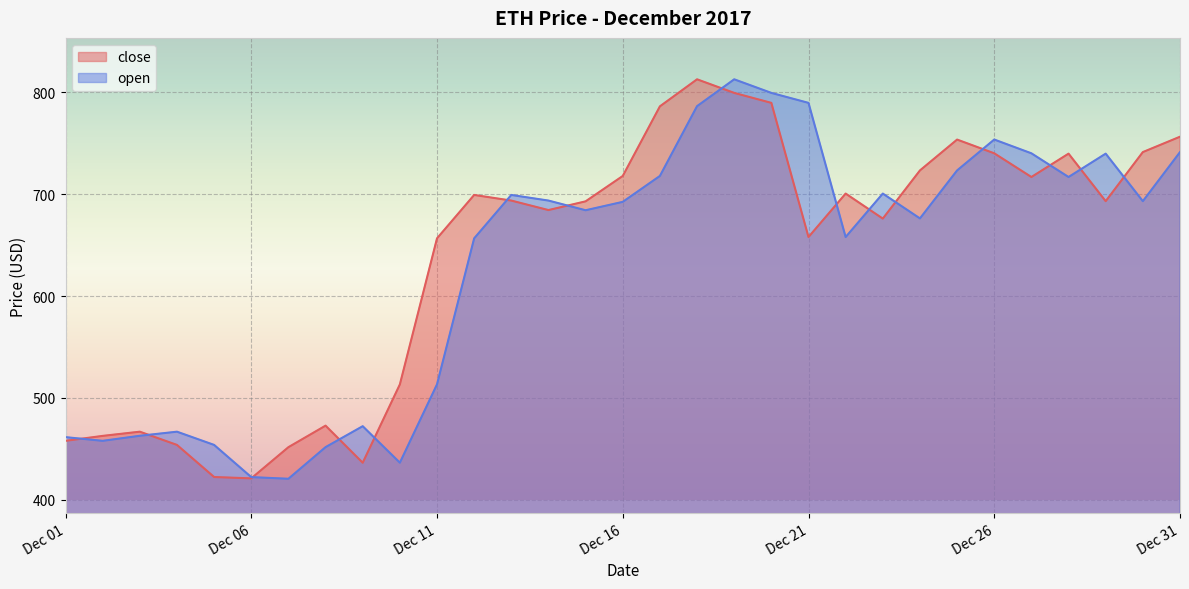

Count the number of data series in this chart.

2